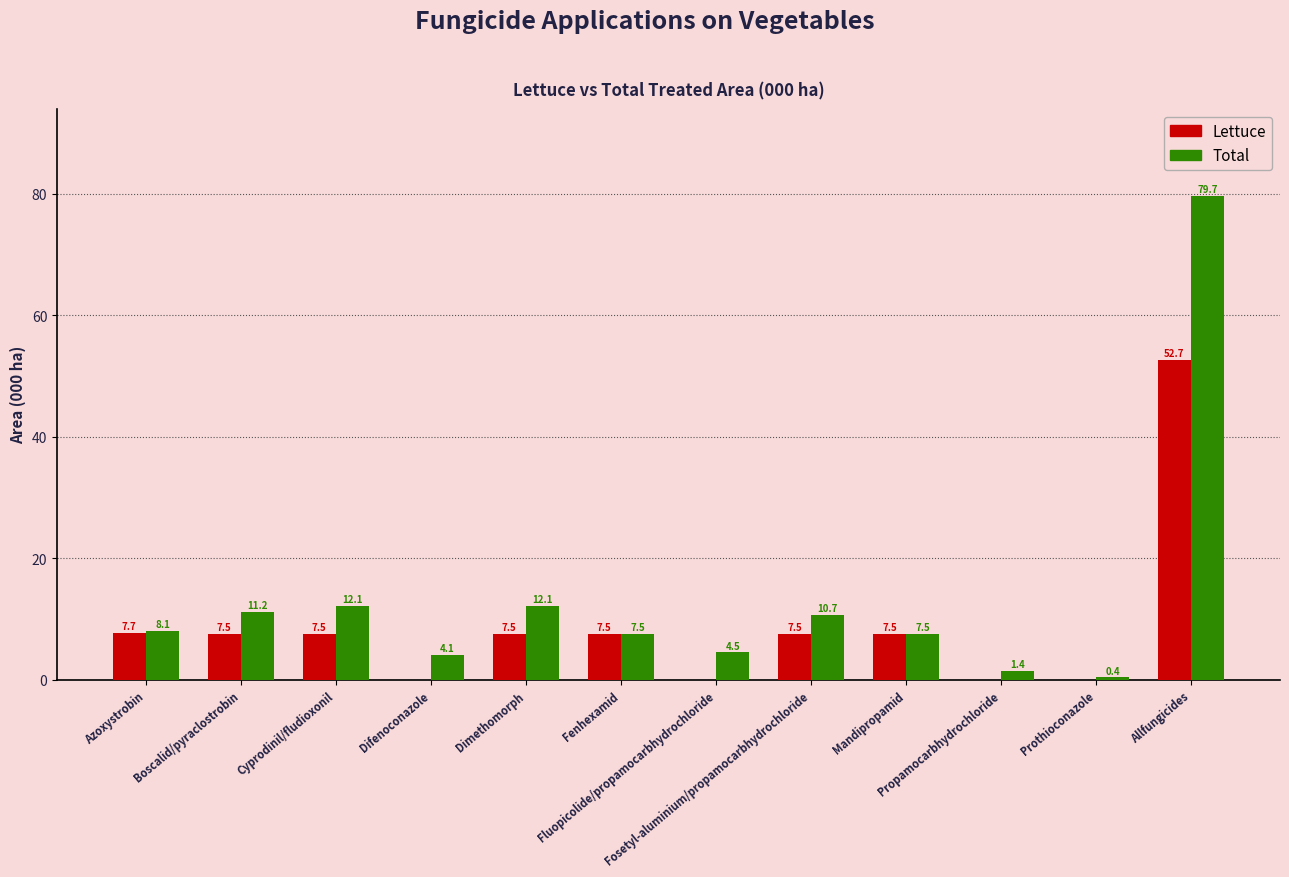

How many groups of bars are there?

12